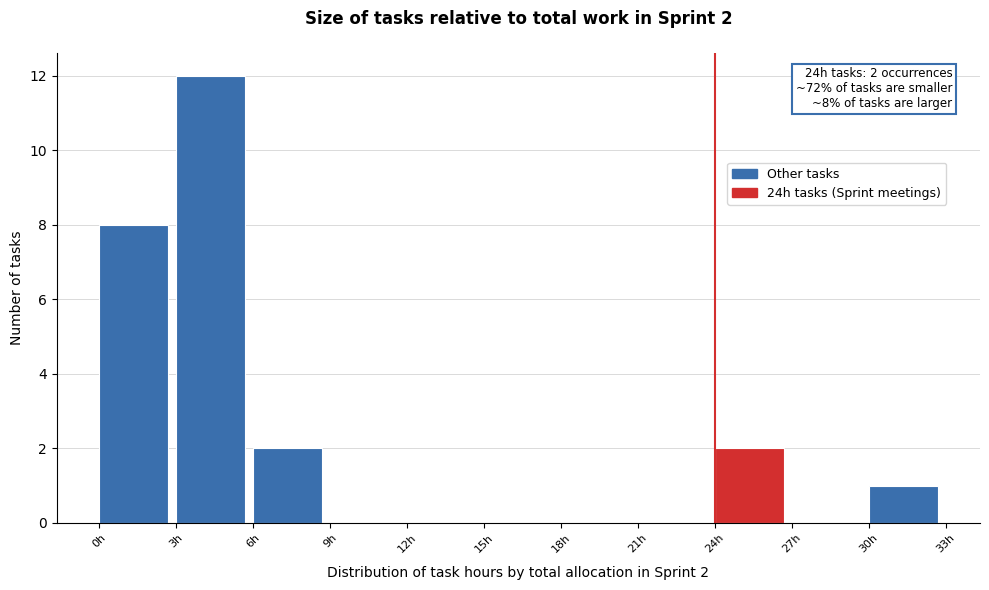

Which range on the x-axis has the tallest bar?

3 to 6